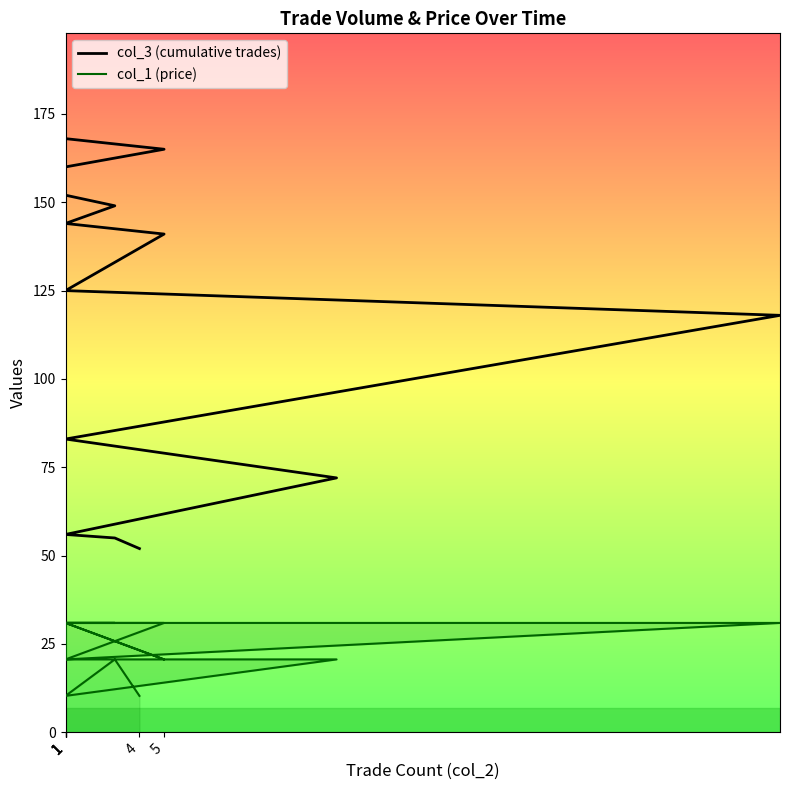

How many interior local valleys does the col_1 series have?

2